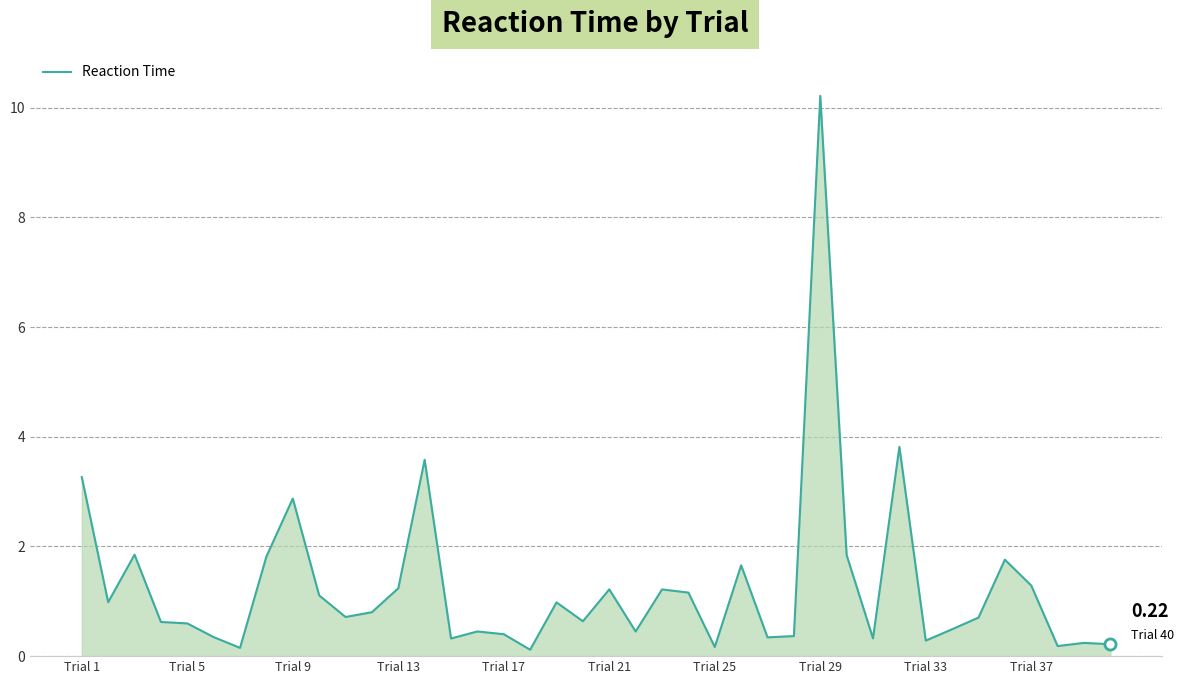

What is the difference between the maximum and minimum values?

10.1